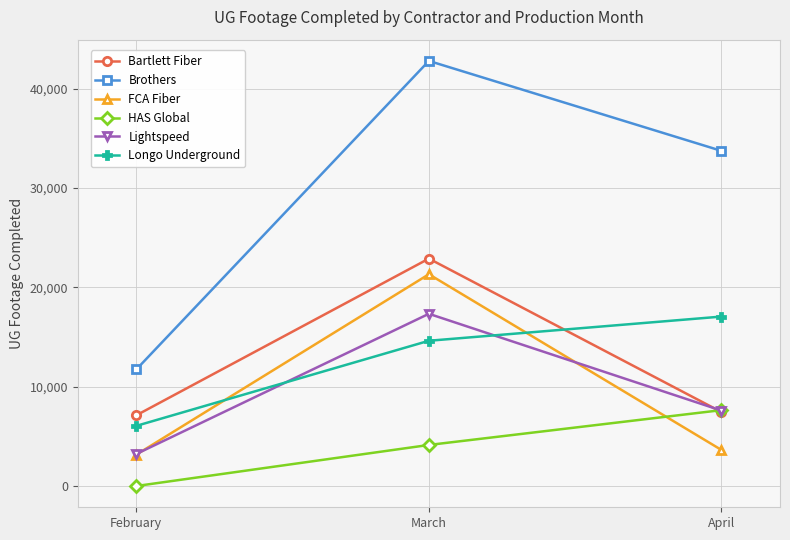

What is the average value of the Bartlett Fiber series?

12488